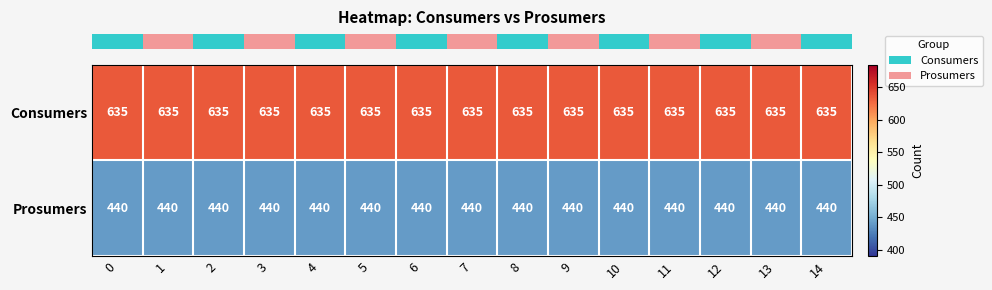

List the series in order of their overall mean, highest first.

Consumers, Prosumers